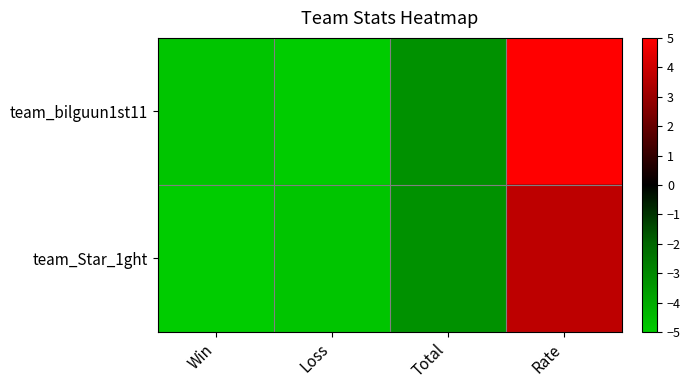

Reading left to right, what are all the values shown in this chart?

team_bilguun1st11: Win=-4.8	Loss=-5.0	Total=-3.3	Rate=5.0
team_Star_1ght: Win=-5.0	Loss=-4.8	Total=-3.3	Rate=3.7